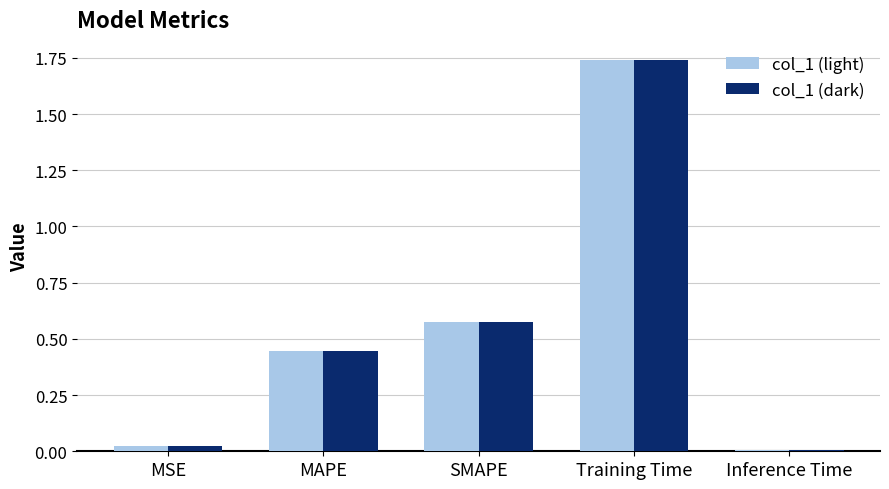

What are all the series names shown in the legend?

col_1 (light), col_1 (dark)